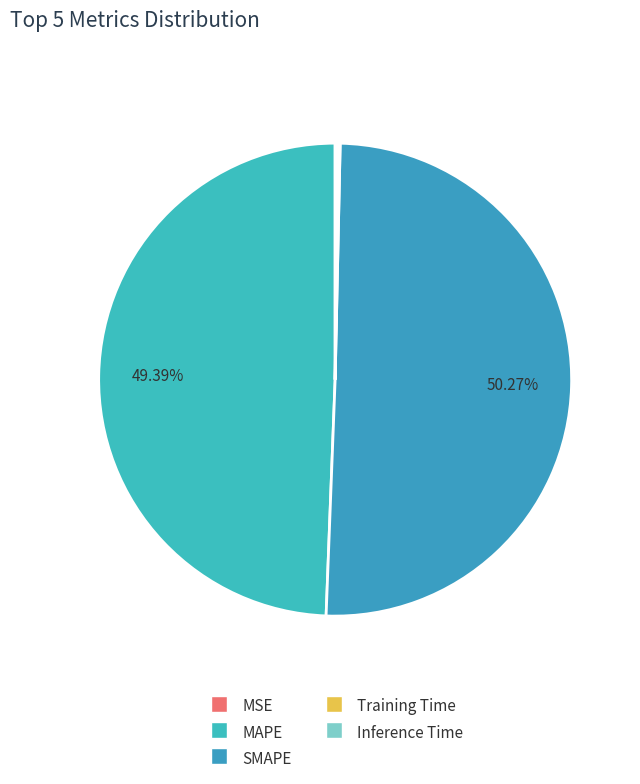

Is it true that MSE is 9% of the pie?

False